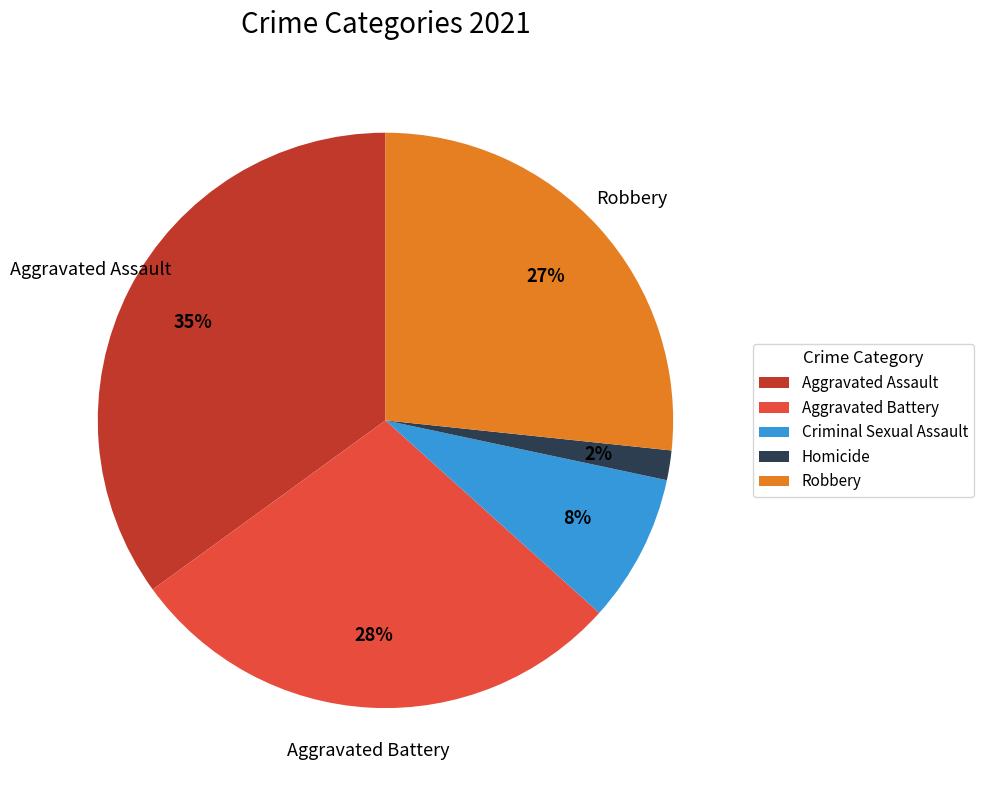

To the nearest percent, what is the combined percentage of Aggravated Assault and Aggravated Battery?

63%